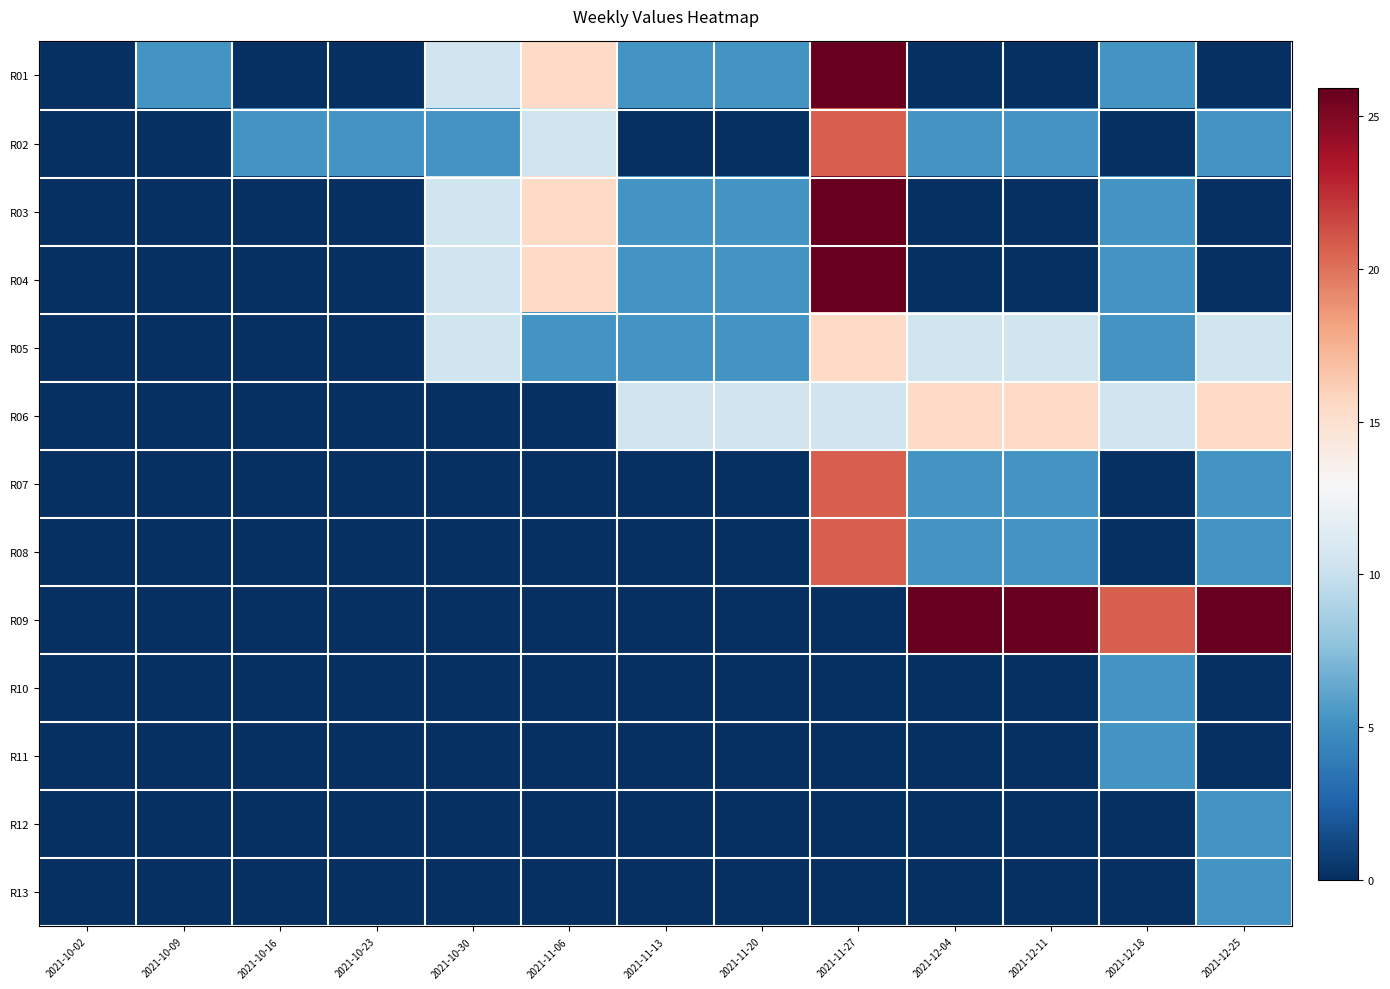

Reading left to right, list all the values displayed in this chart.

R01: 2021-10-02=0.0	2021-10-09=5.2	2021-10-16=0.0	2021-10-23=0.0	2021-10-30=10.4	2021-11-06=15.5	2021-11-13=5.2	2021-11-20=5.2	2021-11-27=25.9	2021-12-04=0.0	2021-12-11=0.0	2021-12-18=5.2	2021-12-25=0.0
R02: 2021-10-02=0.0	2021-10-09=0.0	2021-10-16=5.2	2021-10-23=5.2	2021-10-30=5.2	2021-11-06=10.4	2021-11-13=0.0	2021-11-20=0.0	2021-11-27=20.7	2021-12-04=5.2	2021-12-11=5.2	2021-12-18=0.0	2021-12-25=5.2
R03: 2021-10-02=0.0	2021-10-09=0.0	2021-10-16=0.0	2021-10-23=0.0	2021-10-30=10.4	2021-11-06=15.5	2021-11-13=5.2	2021-11-20=5.2	2021-11-27=25.9	2021-12-04=0.0	2021-12-11=0.0	2021-12-18=5.2	2021-12-25=0.0
R04: 2021-10-02=0.0	2021-10-09=0.0	2021-10-16=0.0	2021-10-23=0.0	2021-10-30=10.4	2021-11-06=15.5	2021-11-13=5.2	2021-11-20=5.2	2021-11-27=25.9	2021-12-04=0.0	2021-12-11=0.0	2021-12-18=5.2	2021-12-25=0.0
R05: 2021-10-02=0.0	2021-10-09=0.0	2021-10-16=0.0	2021-10-23=0.0	2021-10-30=10.4	2021-11-06=5.2	2021-11-13=5.2	2021-11-20=5.2	2021-11-27=15.5	2021-12-04=10.4	2021-12-11=10.4	2021-12-18=5.2	2021-12-25=10.4
R06: 2021-10-02=0.0	2021-10-09=0.0	2021-10-16=0.0	2021-10-23=0.0	2021-10-30=0.0	2021-11-06=0.0	2021-11-13=10.4	2021-11-20=10.4	2021-11-27=10.4	2021-12-04=15.5	2021-12-11=15.5	2021-12-18=10.4	2021-12-25=15.5
R07: 2021-10-02=0.0	2021-10-09=0.0	2021-10-16=0.0	2021-10-23=0.0	2021-10-30=0.0	2021-11-06=0.0	2021-11-13=0.0	2021-11-20=0.0	2021-11-27=20.7	2021-12-04=5.2	2021-12-11=5.2	2021-12-18=0.0	2021-12-25=5.2
R08: 2021-10-02=0.0	2021-10-09=0.0	2021-10-16=0.0	2021-10-23=0.0	2021-10-30=0.0	2021-11-06=0.0	2021-11-13=0.0	2021-11-20=0.0	2021-11-27=20.7	2021-12-04=5.2	2021-12-11=5.2	2021-12-18=0.0	2021-12-25=5.2
R09: 2021-10-02=0.0	2021-10-09=0.0	2021-10-16=0.0	2021-10-23=0.0	2021-10-30=0.0	2021-11-06=0.0	2021-11-13=0.0	2021-11-20=0.0	2021-11-27=0.0	2021-12-04=25.9	2021-12-11=25.9	2021-12-18=20.7	2021-12-25=25.9
R10: 2021-10-02=0.0	2021-10-09=0.0	2021-10-16=0.0	2021-10-23=0.0	2021-10-30=0.0	2021-11-06=0.0	2021-11-13=0.0	2021-11-20=0.0	2021-11-27=0.0	2021-12-04=0.0	2021-12-11=0.0	2021-12-18=5.2	2021-12-25=0.0
R11: 2021-10-02=0.0	2021-10-09=0.0	2021-10-16=0.0	2021-10-23=0.0	2021-10-30=0.0	2021-11-06=0.0	2021-11-13=0.0	2021-11-20=0.0	2021-11-27=0.0	2021-12-04=0.0	2021-12-11=0.0	2021-12-18=5.2	2021-12-25=0.0
R12: 2021-10-02=0.0	2021-10-09=0.0	2021-10-16=0.0	2021-10-23=0.0	2021-10-30=0.0	2021-11-06=0.0	2021-11-13=0.0	2021-11-20=0.0	2021-11-27=0.0	2021-12-04=0.0	2021-12-11=0.0	2021-12-18=0.0	2021-12-25=5.2
R13: 2021-10-02=0.0	2021-10-09=0.0	2021-10-16=0.0	2021-10-23=0.0	2021-10-30=0.0	2021-11-06=0.0	2021-11-13=0.0	2021-11-20=0.0	2021-11-27=0.0	2021-12-04=0.0	2021-12-11=0.0	2021-12-18=0.0	2021-12-25=5.2